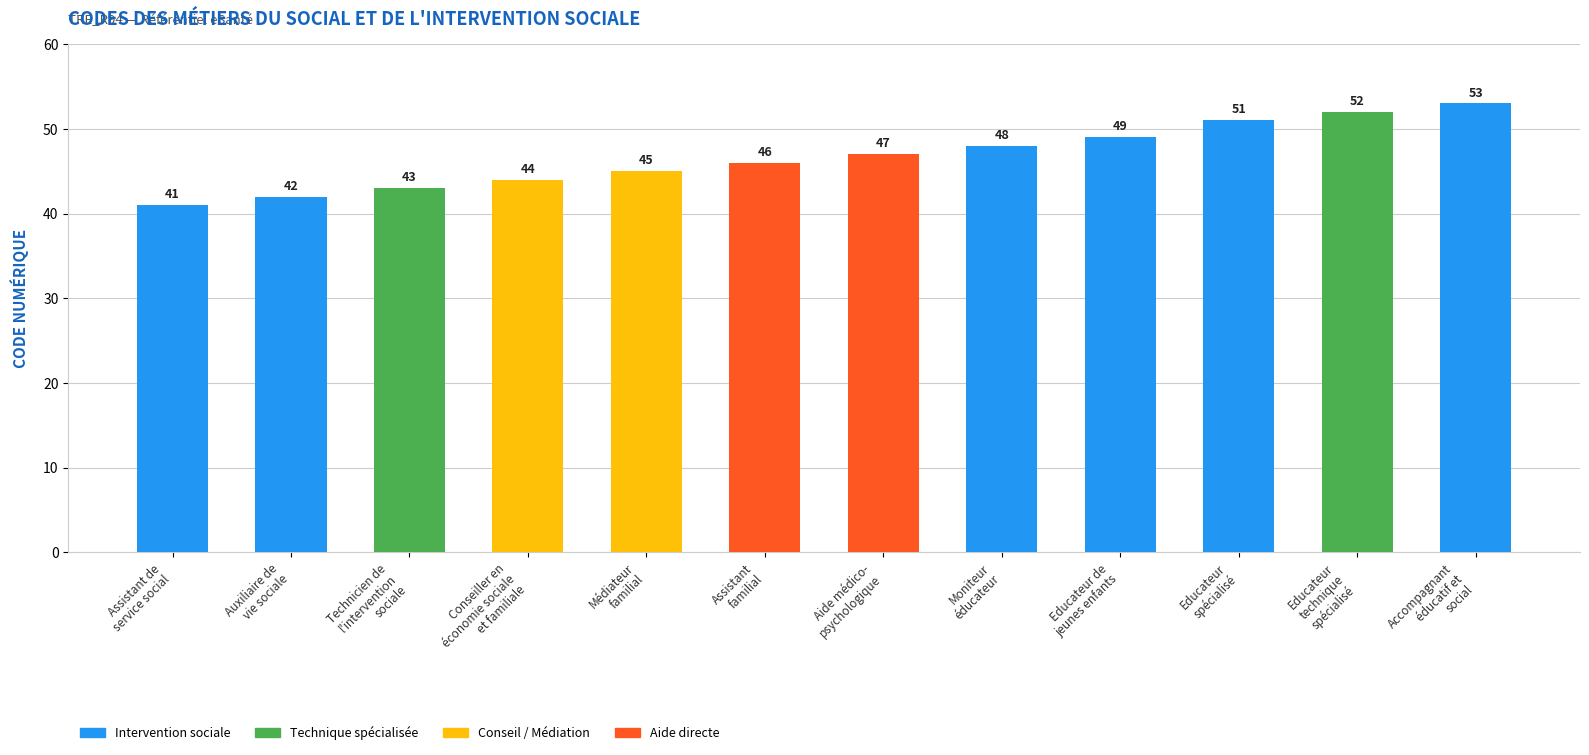

Are the bars grouped side by side (vs. stacked)?

No